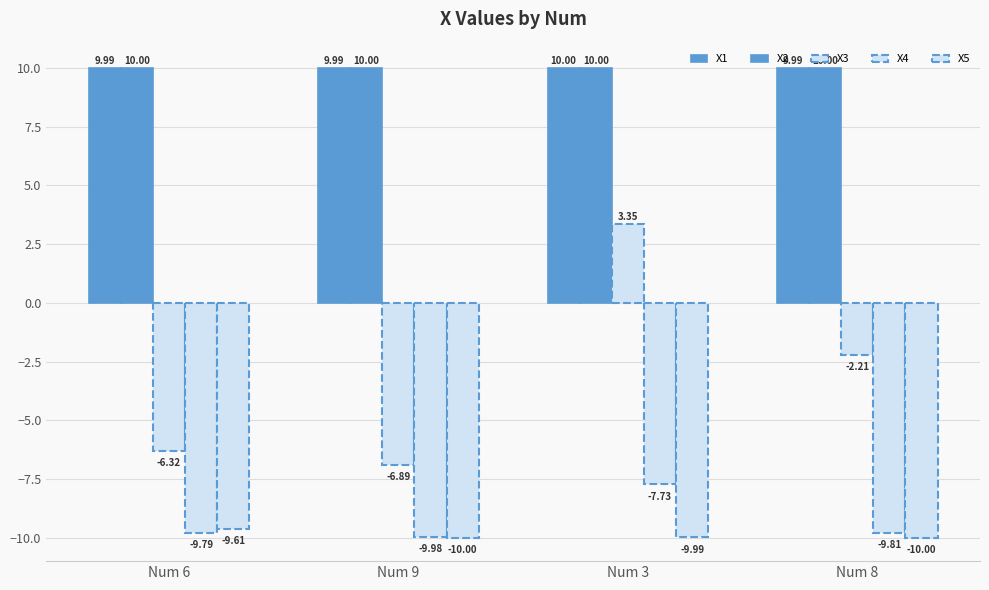

Rank the series by their maximum value, from lowest to highest.

X5, X4, X3, X2, X1